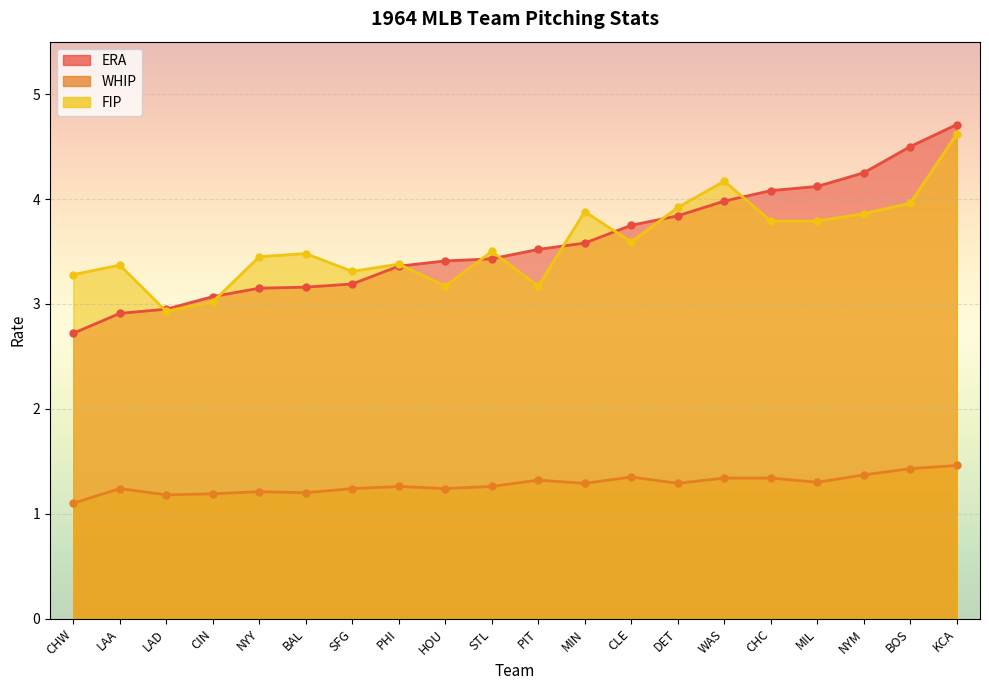

What is the minimum value shown in the chart?

1.1